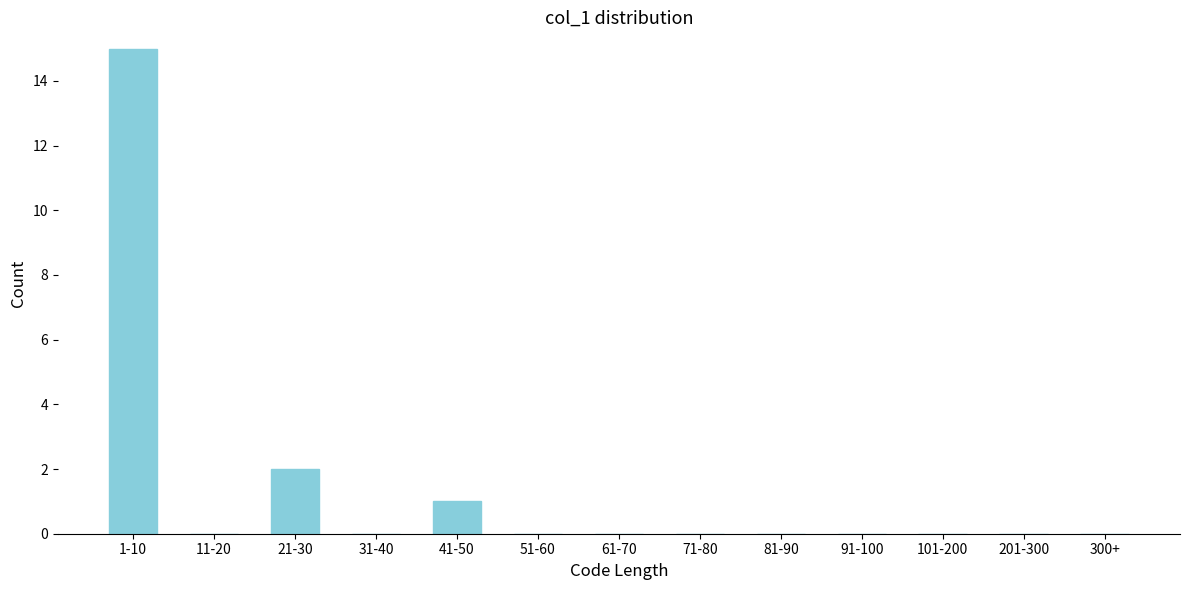

Reading right to left, list all the values displayed in this chart.

300+=0	201-300=0	101-200=0	91-100=0	81-90=0	71-80=0	61-70=0	51-60=0	41-50=1	31-40=0	21-30=2	11-20=0	1-10=15